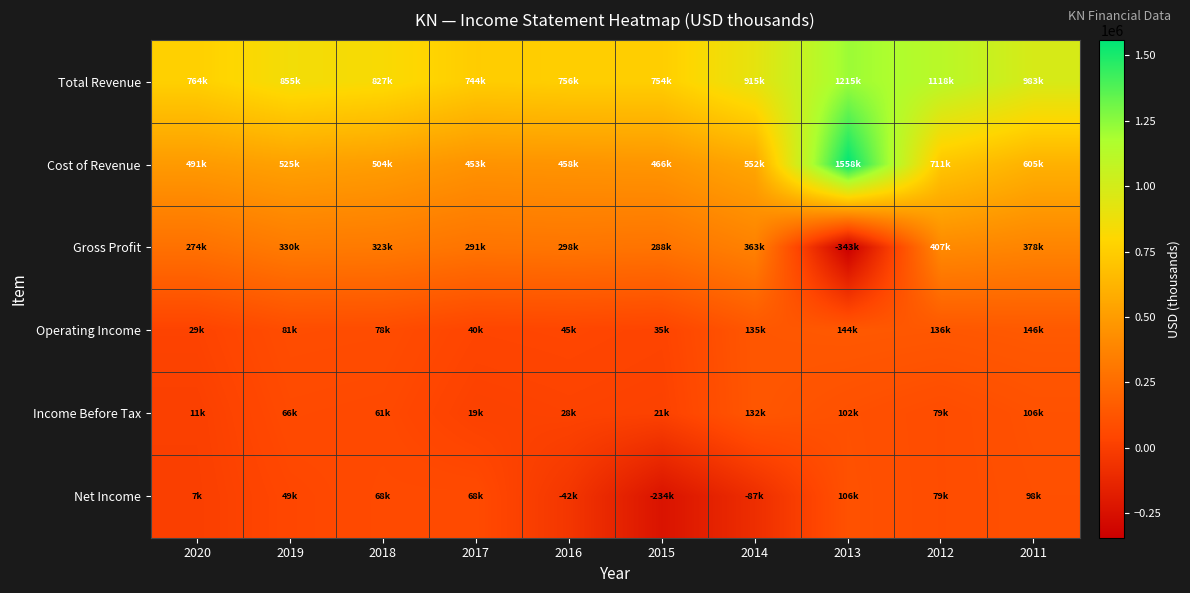

What is the difference between the highest and lowest values at 2016?

798000